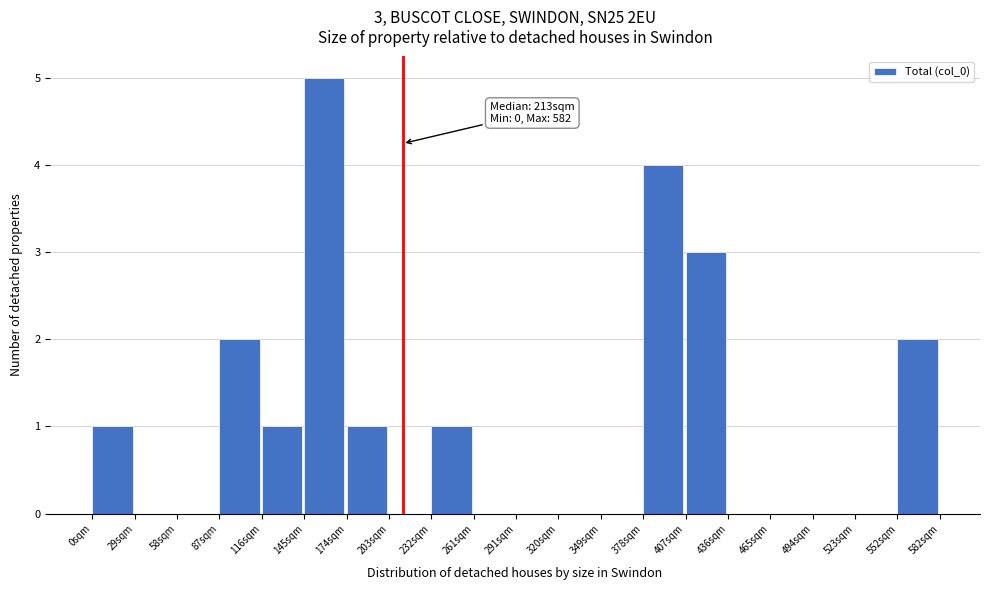

Over which range of the x-axis is the bar tallest?

145 to 175